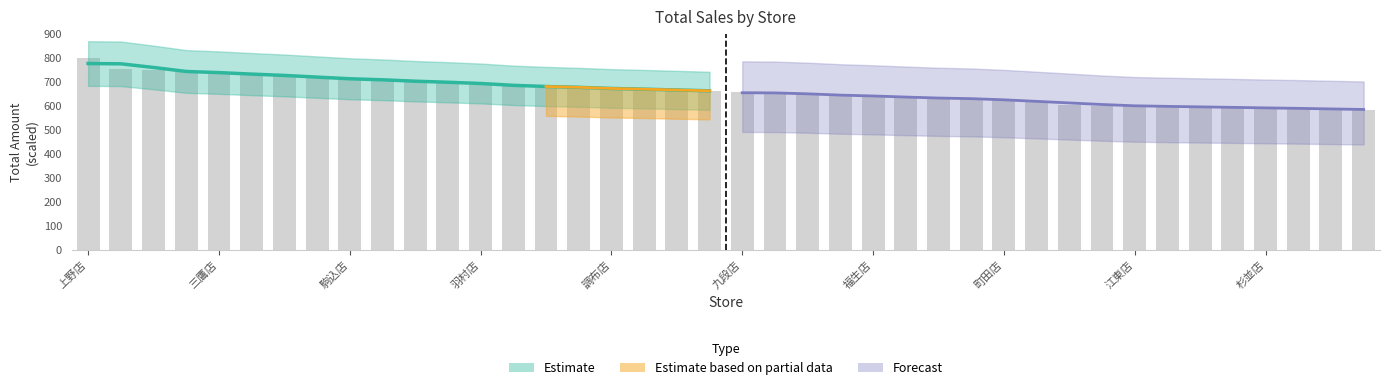

Between 谷中店 and 西多摩店, which is larger?

西多摩店